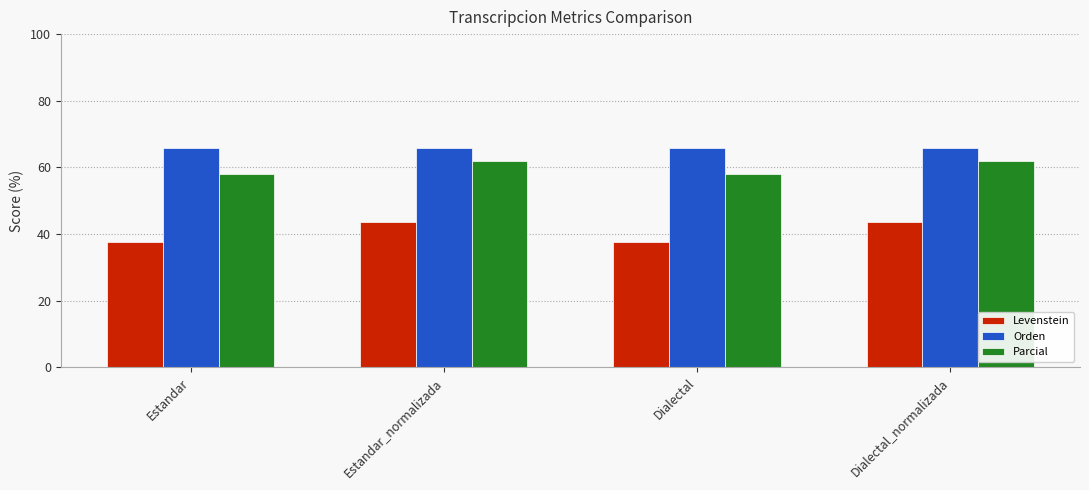

Reading left to right, what are all the values shown in this chart?

Levenstein: Estandar=37.6	Estandar_normalizada=43.8	Dialectal=37.6	Dialectal_normalizada=43.8
Orden: Estandar=65.8	Estandar_normalizada=65.8	Dialectal=65.8	Dialectal_normalizada=65.8
Parcial: Estandar=57.9	Estandar_normalizada=61.9	Dialectal=57.9	Dialectal_normalizada=61.9